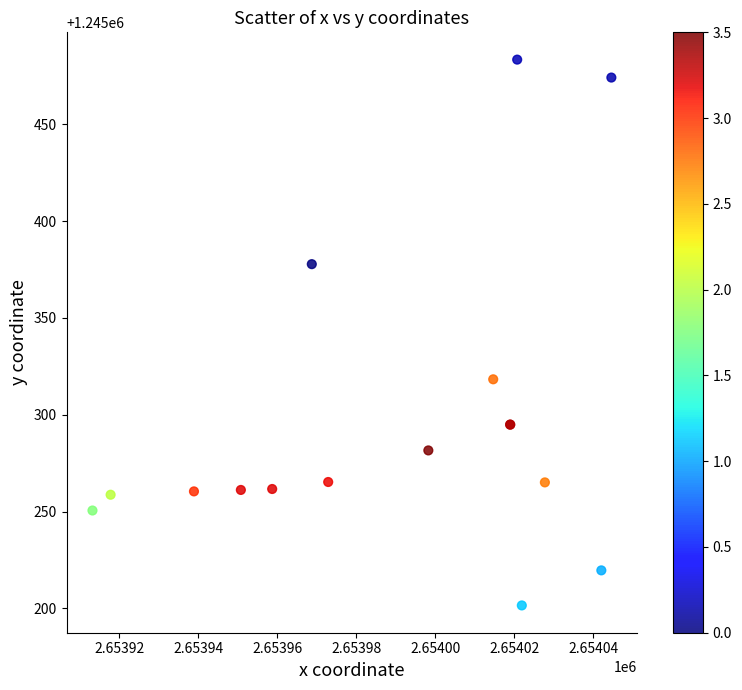

What Y value in the scatter plot is closest to 1245342?

1245318.3